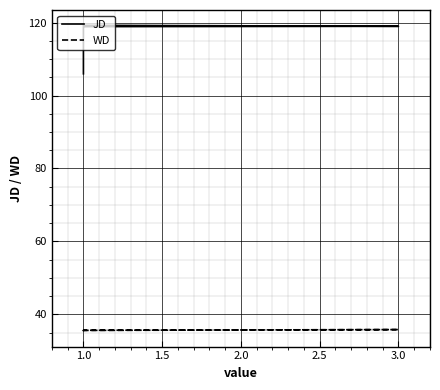

Reading left to right, extract all data points from this chart.

JD: 106.0	118.8	118.9	119.0	119.3
WD: 35.3	35.6	35.6	35.8	35.6